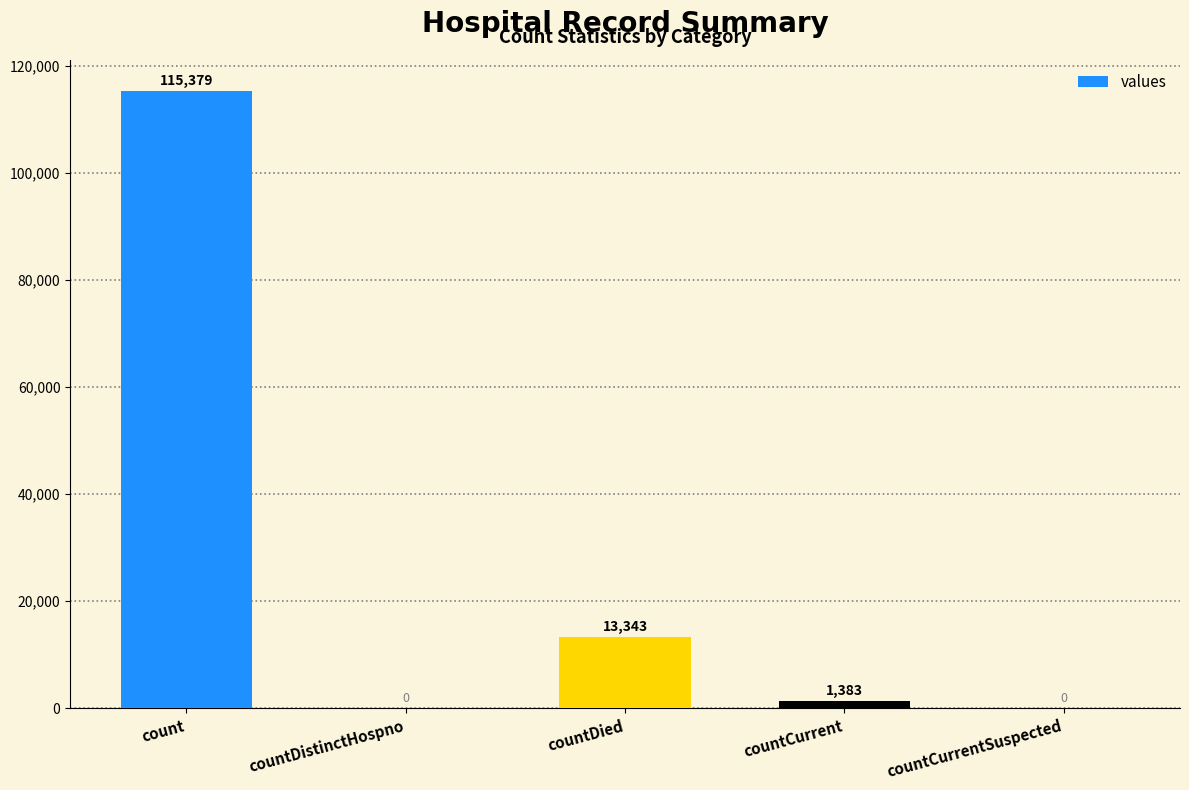

Which has a higher value, count or countDistinctHospno?

count